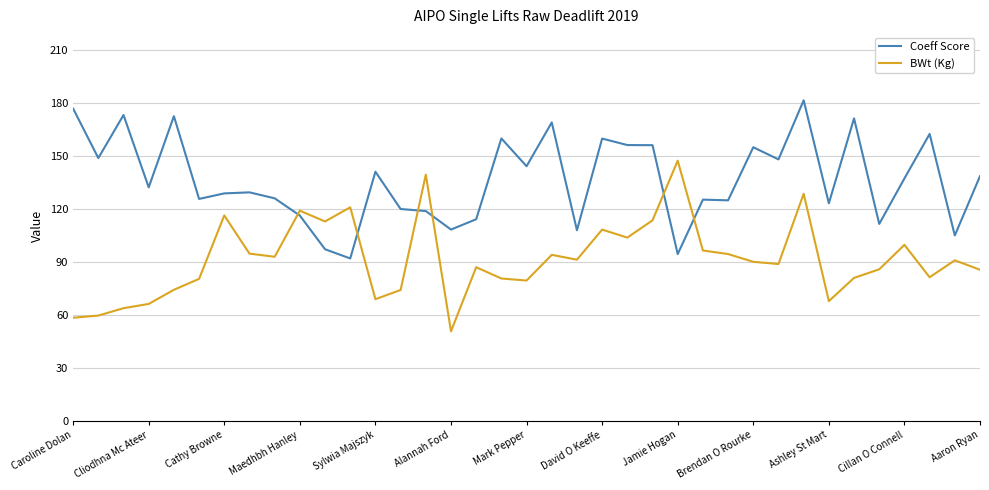

Which series has the largest total across all categories?

Coeff Score